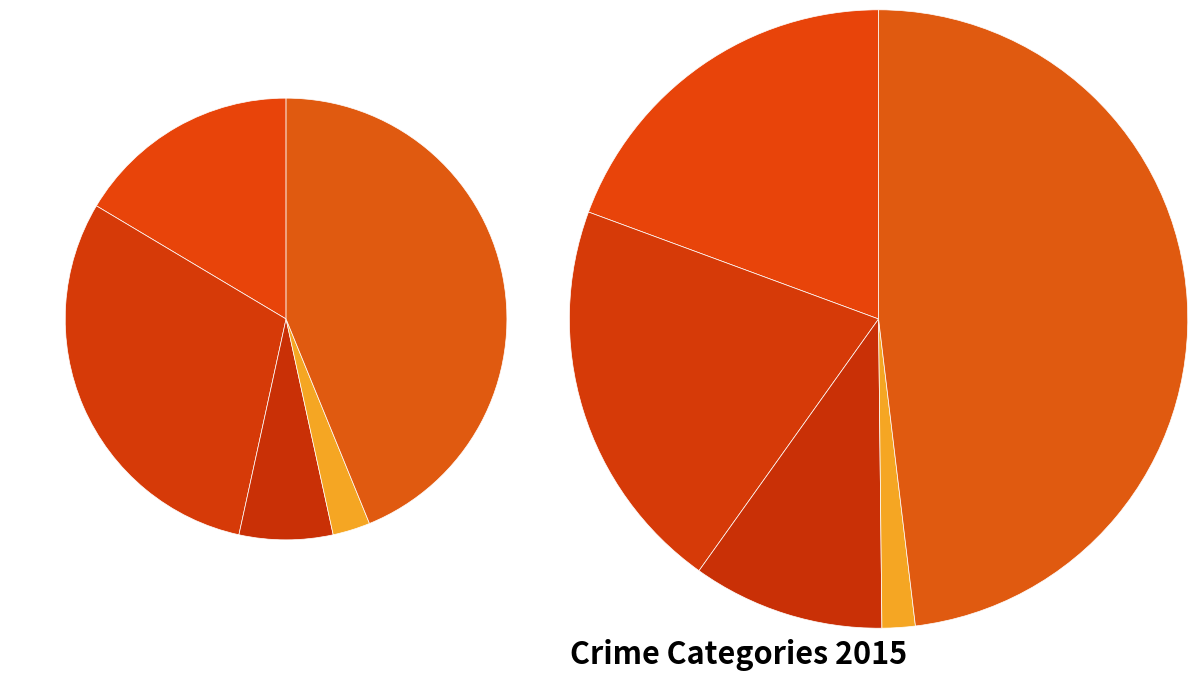

Does any single category account for the majority?

No